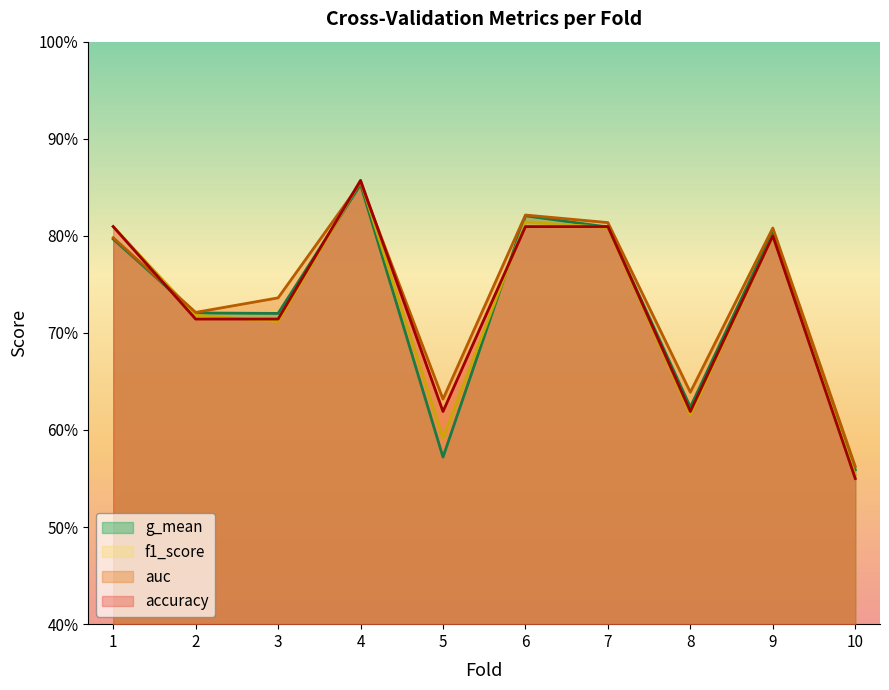

How many times do f1_score and g_mean cross each other?

3